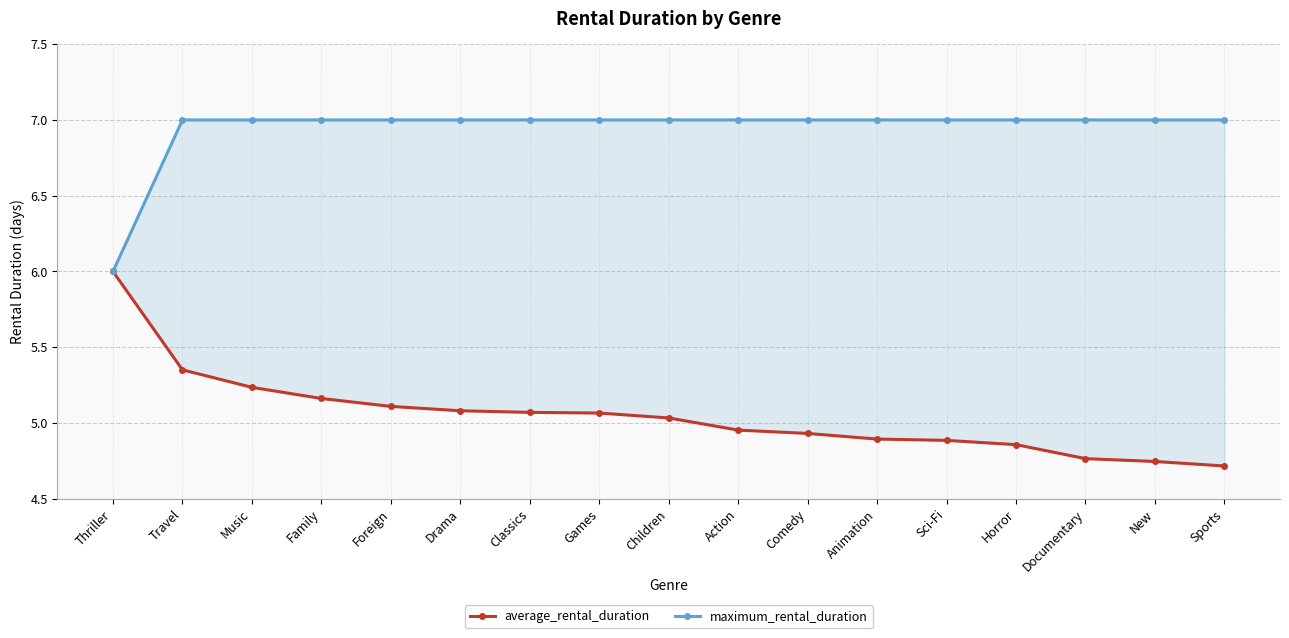

Reading right to left, what are all the values shown in this chart?

average_rental_duration: 4.7	4.7	4.8	4.9	4.9	4.9	4.9	5.0	5.0	5.1	5.1	5.1	5.1	5.2	5.2	5.4	6.0
maximum_rental_duration: 7.0	7.0	7.0	7.0	7.0	7.0	7.0	7.0	7.0	7.0	7.0	7.0	7.0	7.0	7.0	7.0	6.0